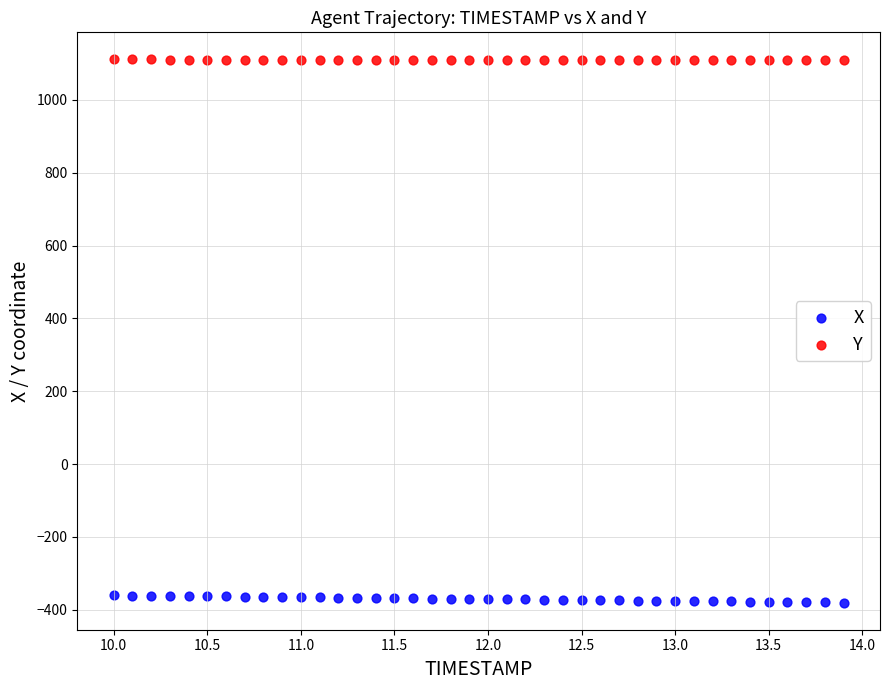

Which series reaches the minimum Y coordinate?

X